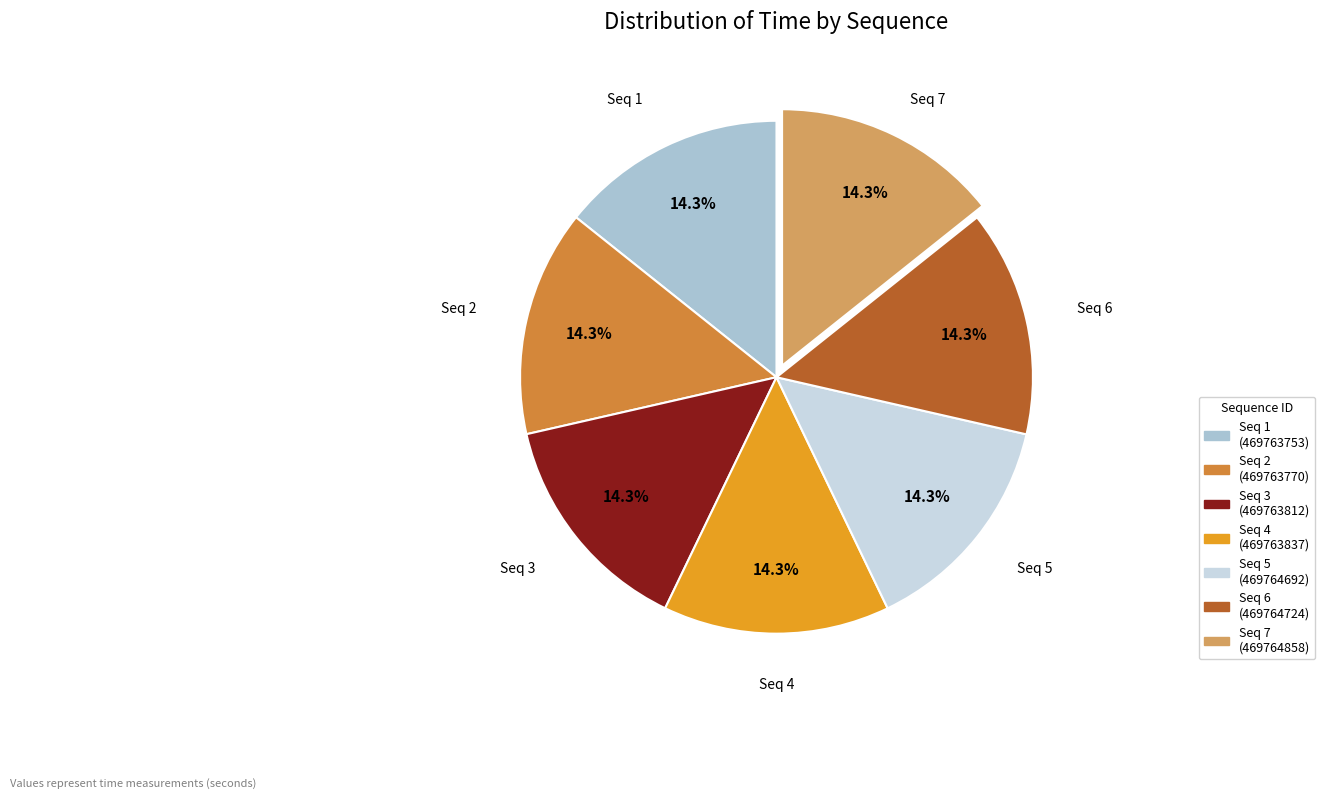

Is there any slice that represents more than half of the pie?

No